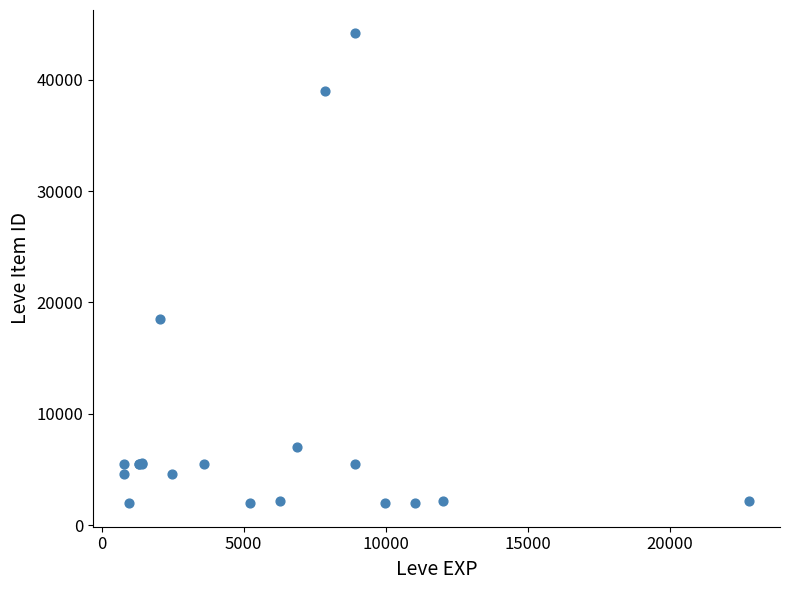

What Y value in the scatter plot is closest to 23052?

18511